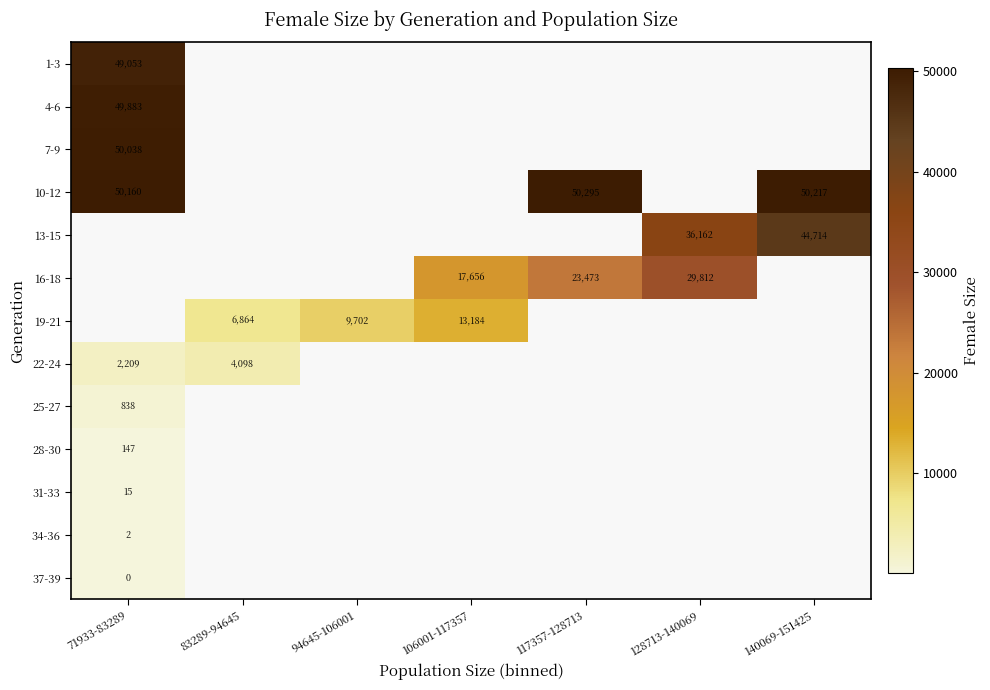

Is it true that 19-21 equals 6864.0 at 83289-94645?

True